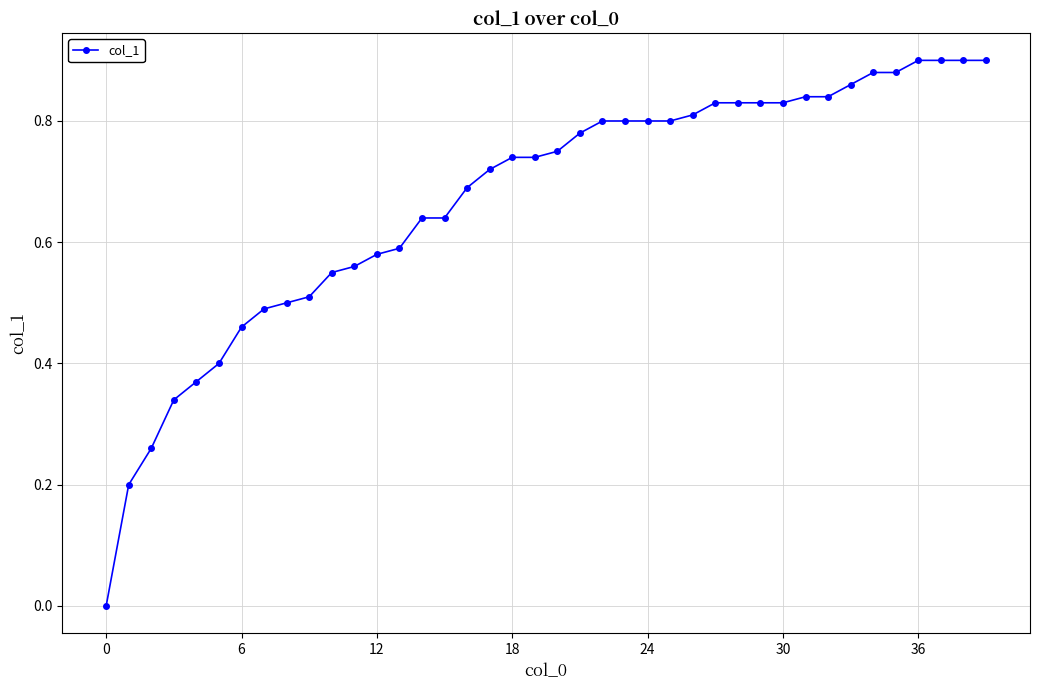

How many data points does each series have?

40